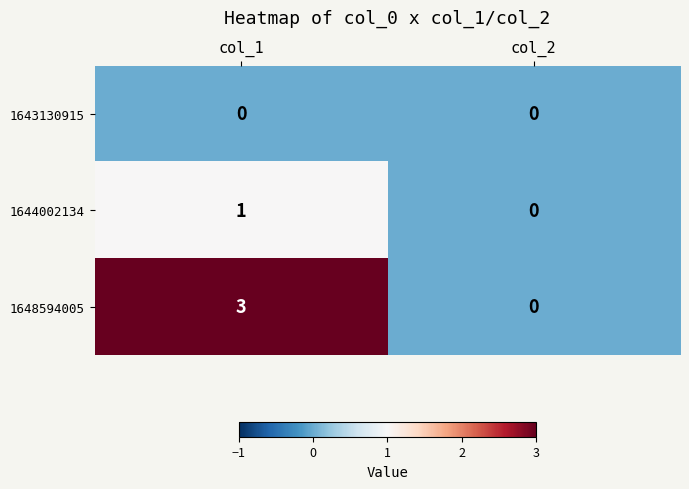

Rank the series by their average value, from highest to lowest.

1648594005, 1644002134, 1643130915